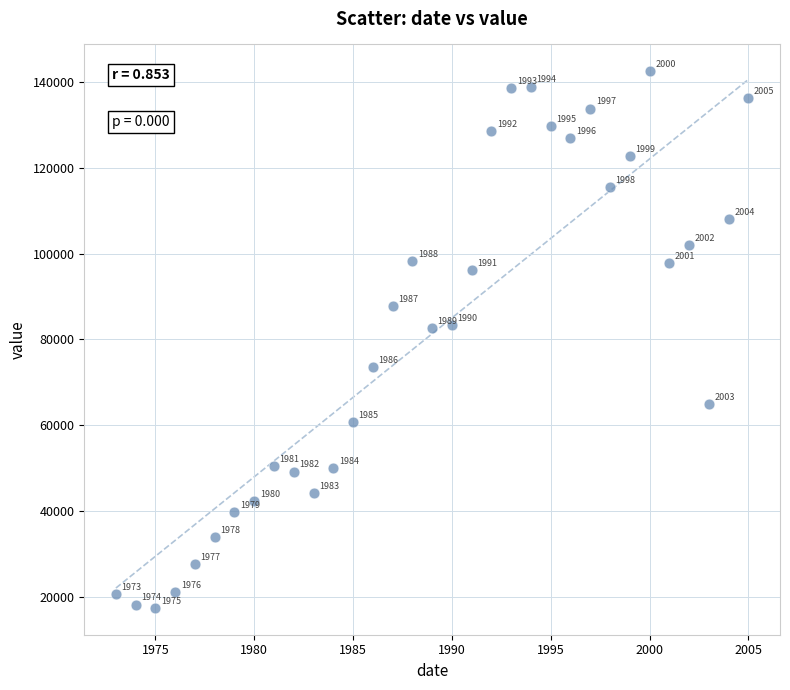

What is the range of X values (max minus min)?

32